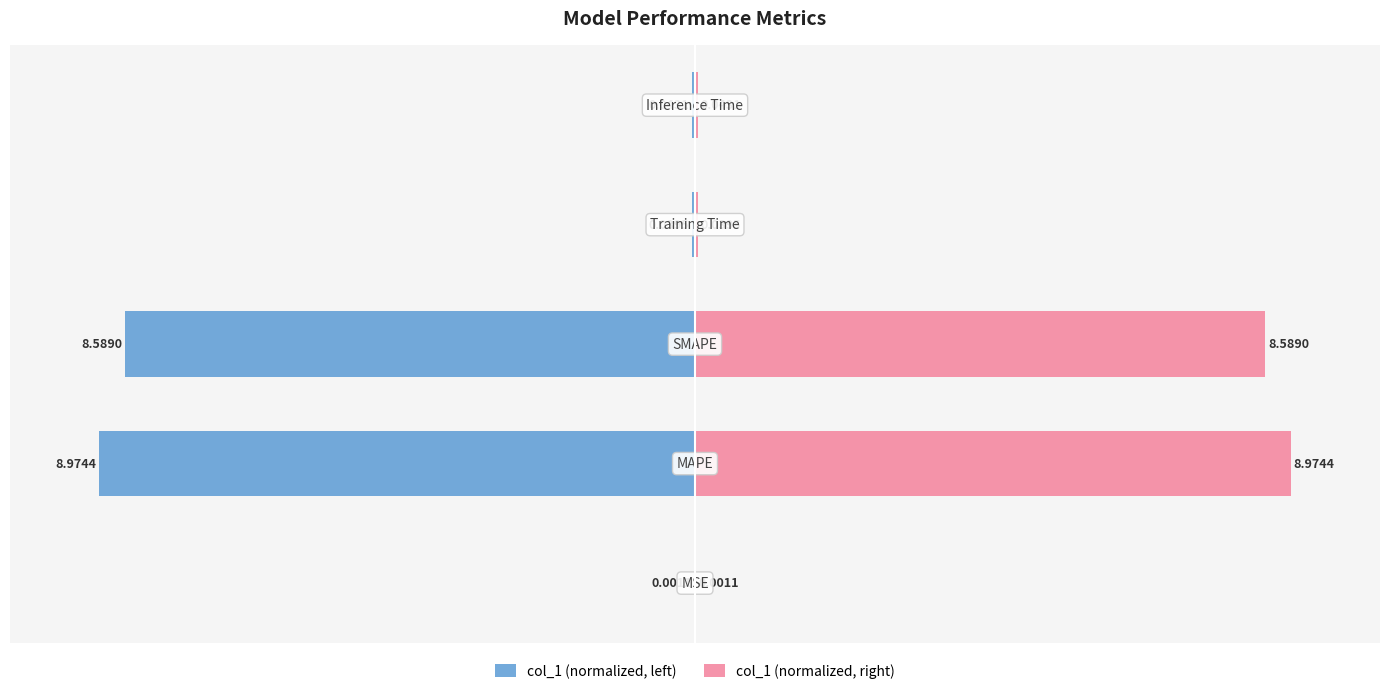

How many bars are there in each group?

2